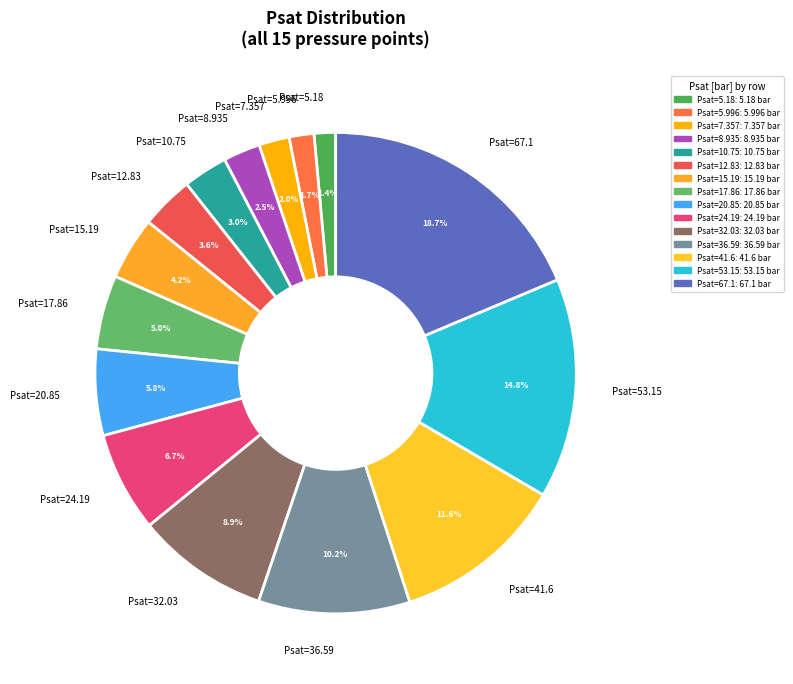

What is the ratio of the value at Psat=24.19 to the value at Psat=36.59?

0.7